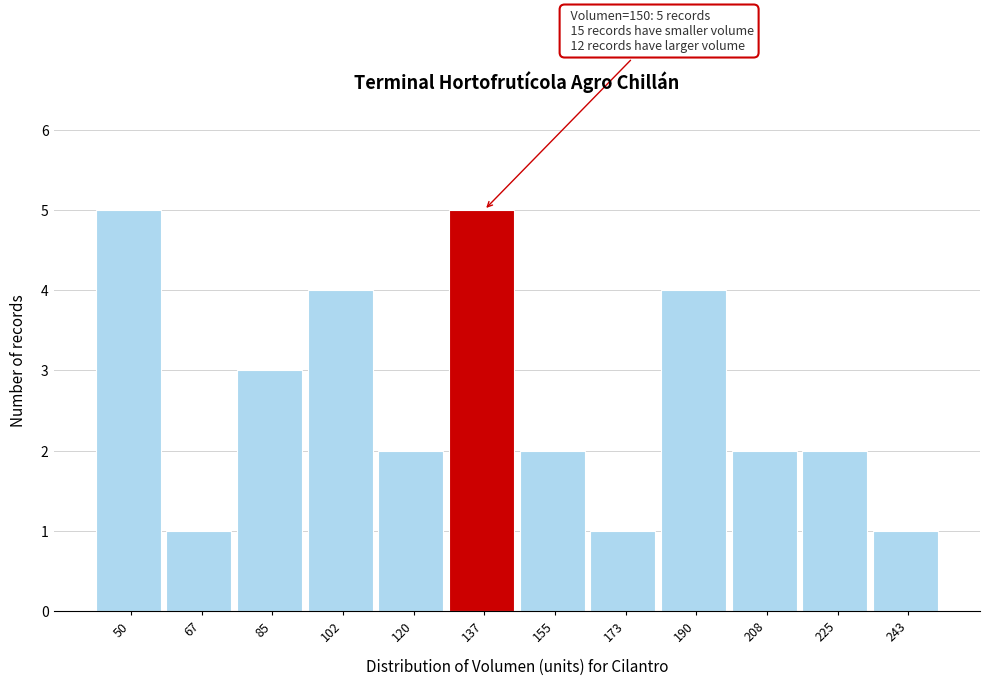

Reading left to right, what are all the values shown in this chart?

50=5	67=1	85=3	102=4	120=2	137=5	155=2	173=1	190=4	208=2	225=2	243=1